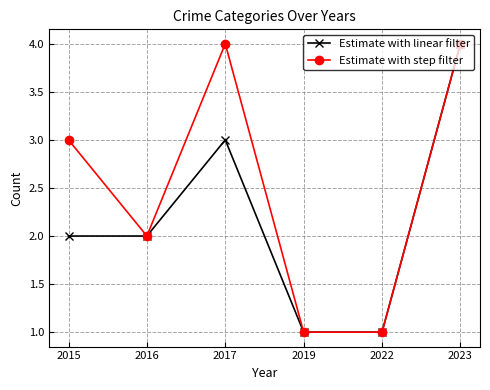

How many lines are shown in the chart?

2